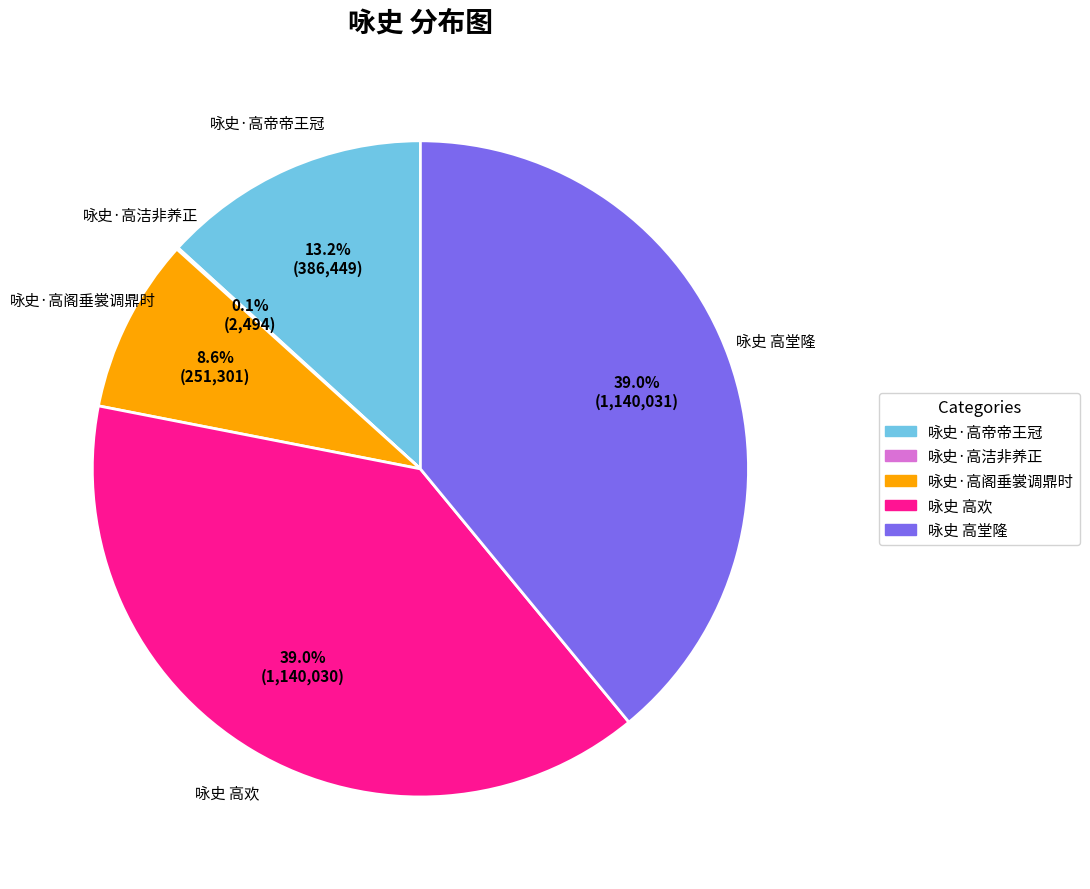

Does 咏史 高欢 represent more than half of the total?

No